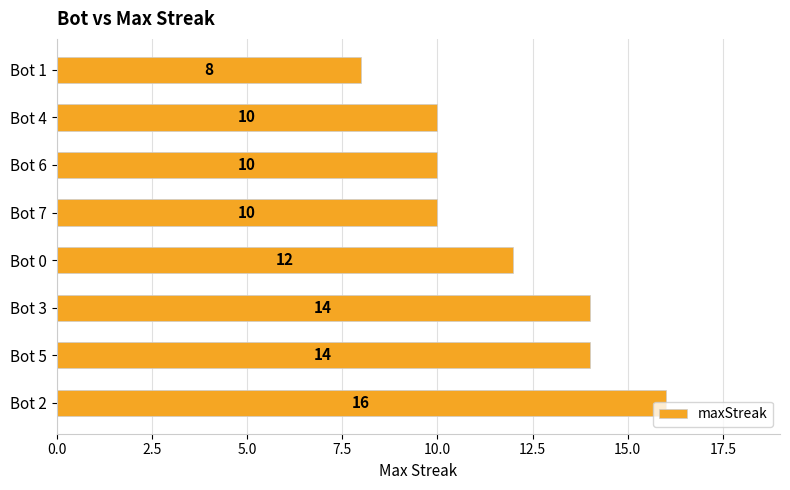

What is the sum of all values?

94